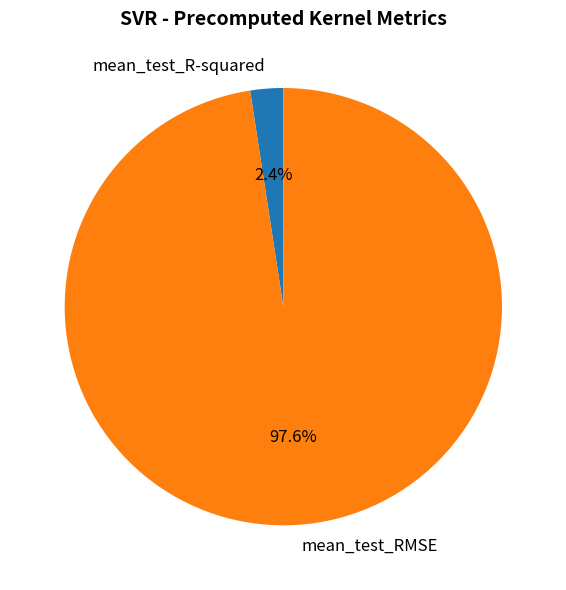

What percentage do mean_test_R-squared and mean_test_RMSE together represent?

100.0%